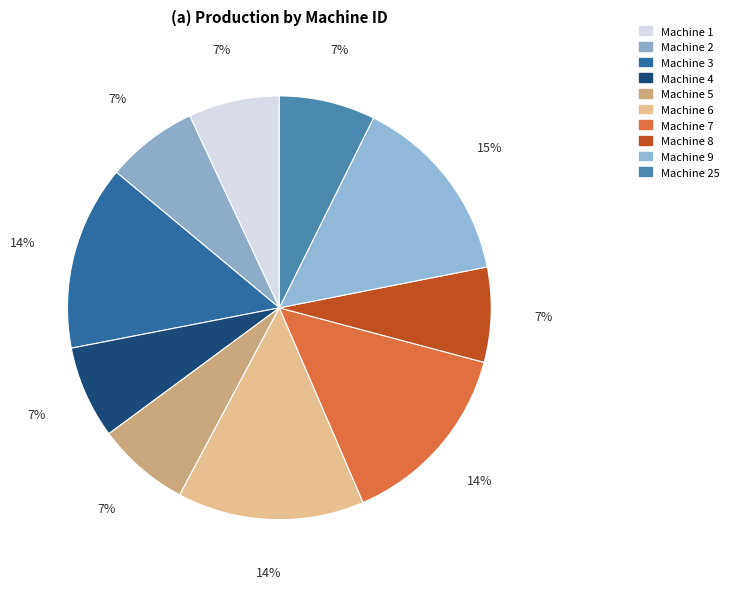

How many segments does this pie chart have?

10